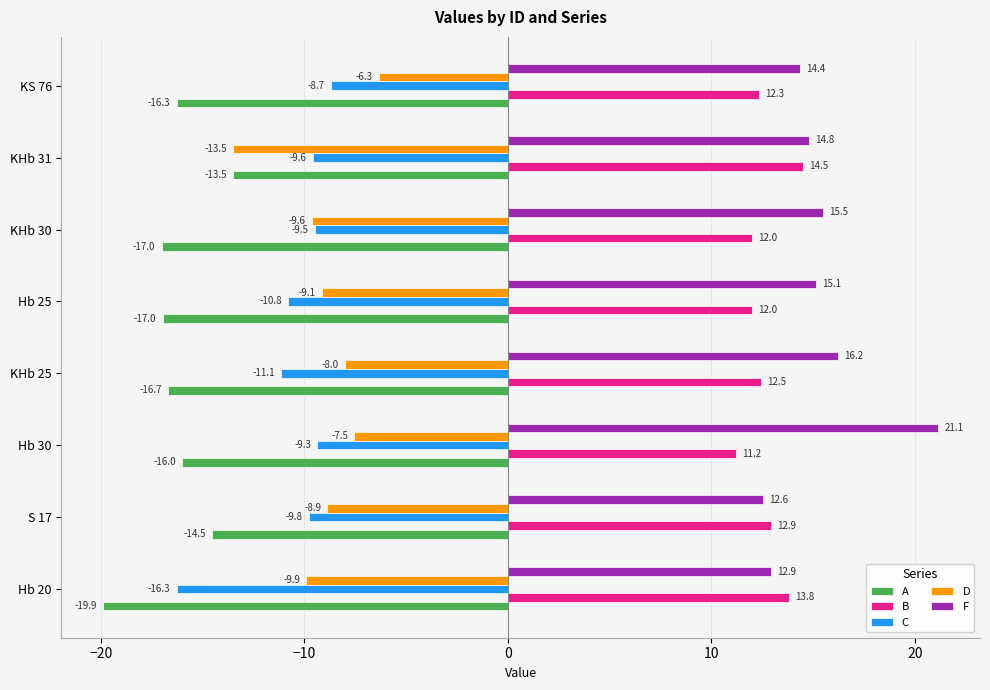

What is the difference between the second highest and minimum values in the B series?

2.6